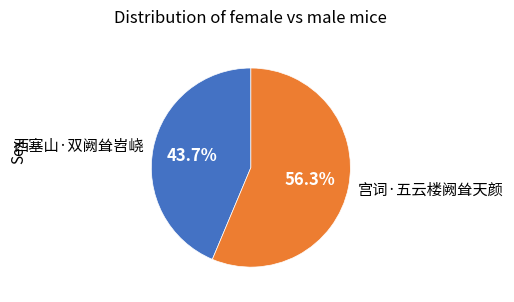

To the nearest percent, what is the average slice percentage?

50%